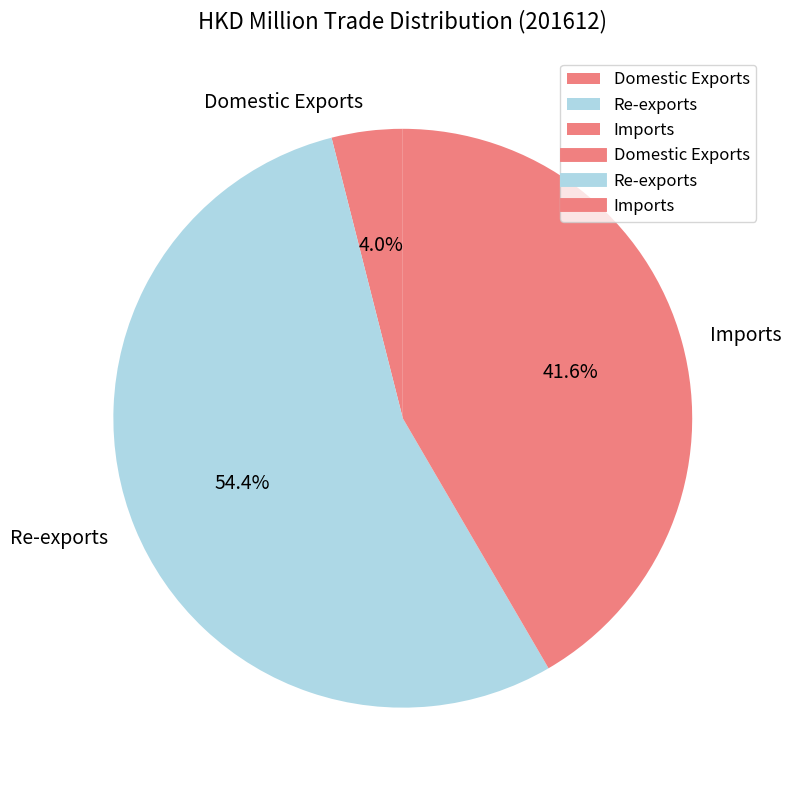

Which has a higher value, Domestic Exports or Imports?

Imports